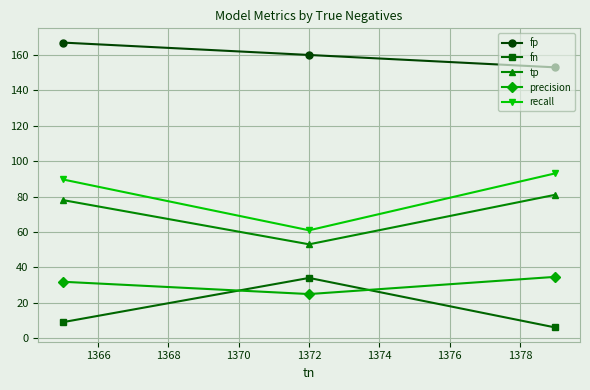

How many lines are shown in the chart?

5